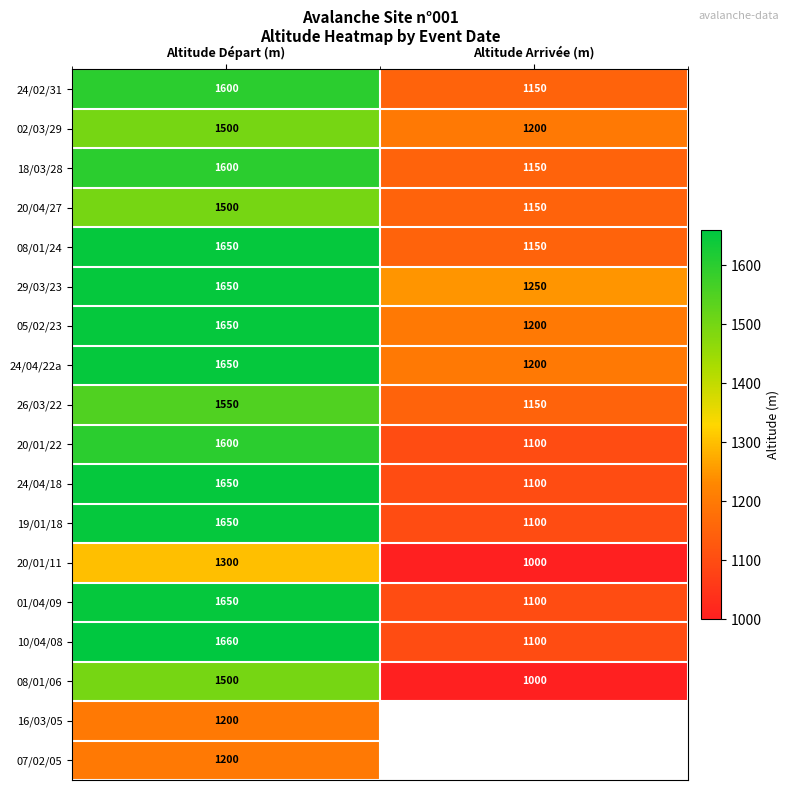

Read the 29/03/23 value at Altitude Départ (m).

1650